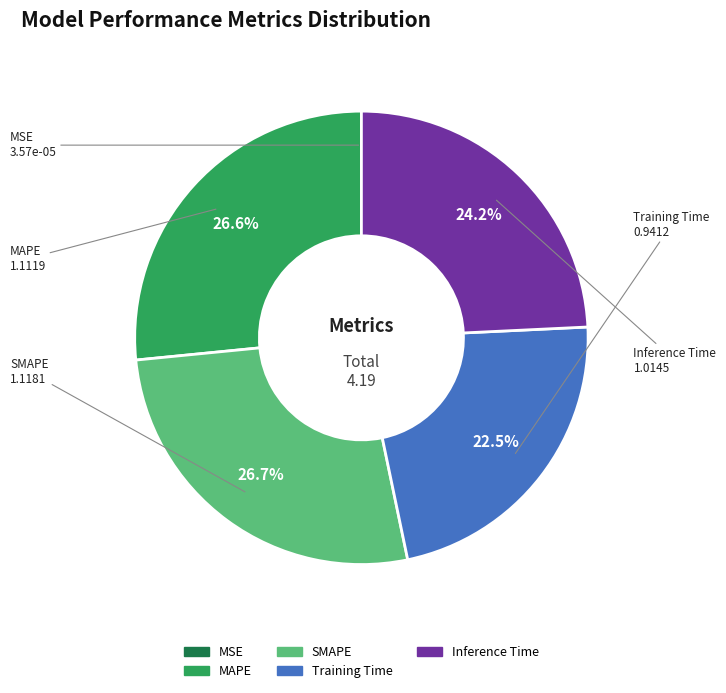

The Training Time slice represents 30% of the pie. True or false?

False